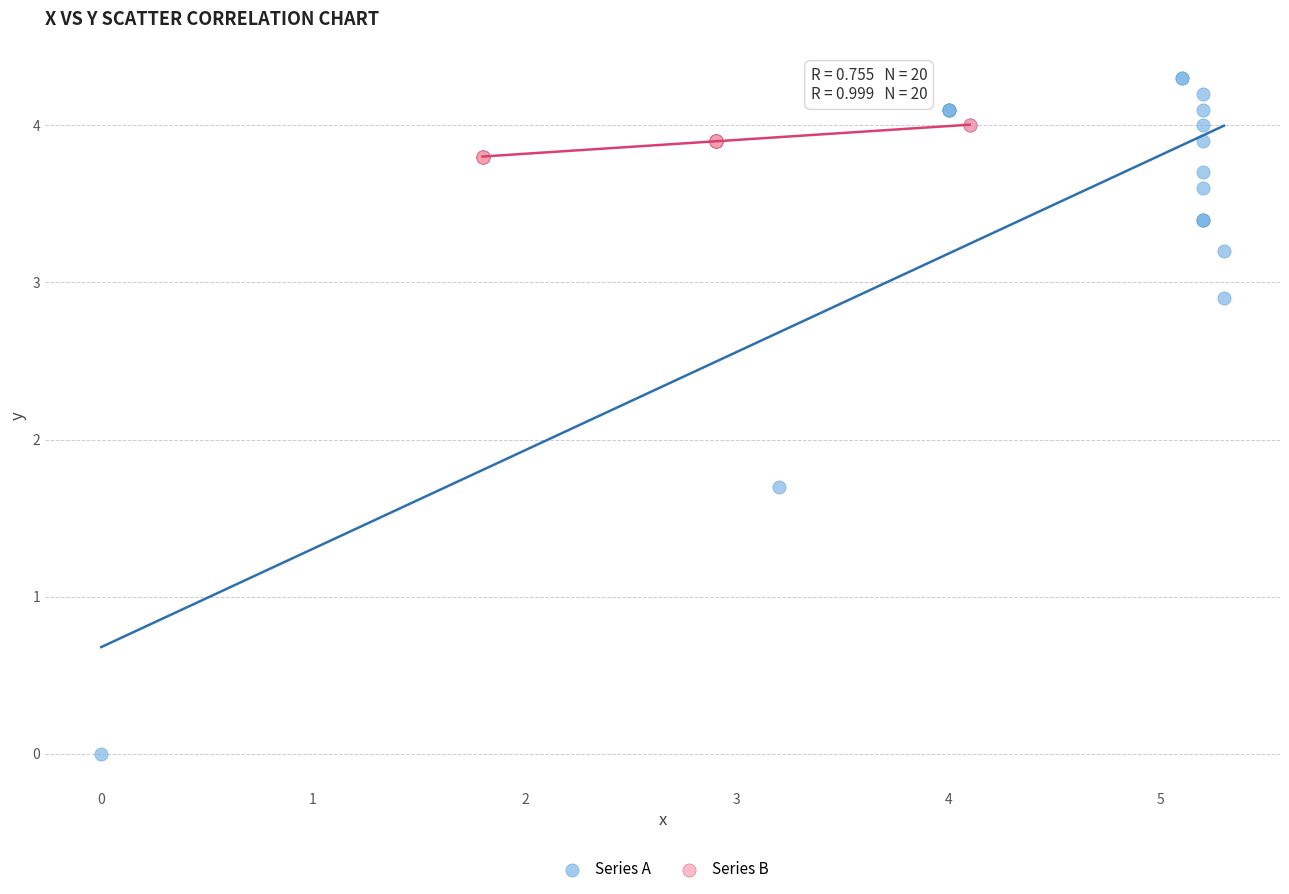

Which series has the largest Y range (max minus min)?

Series A